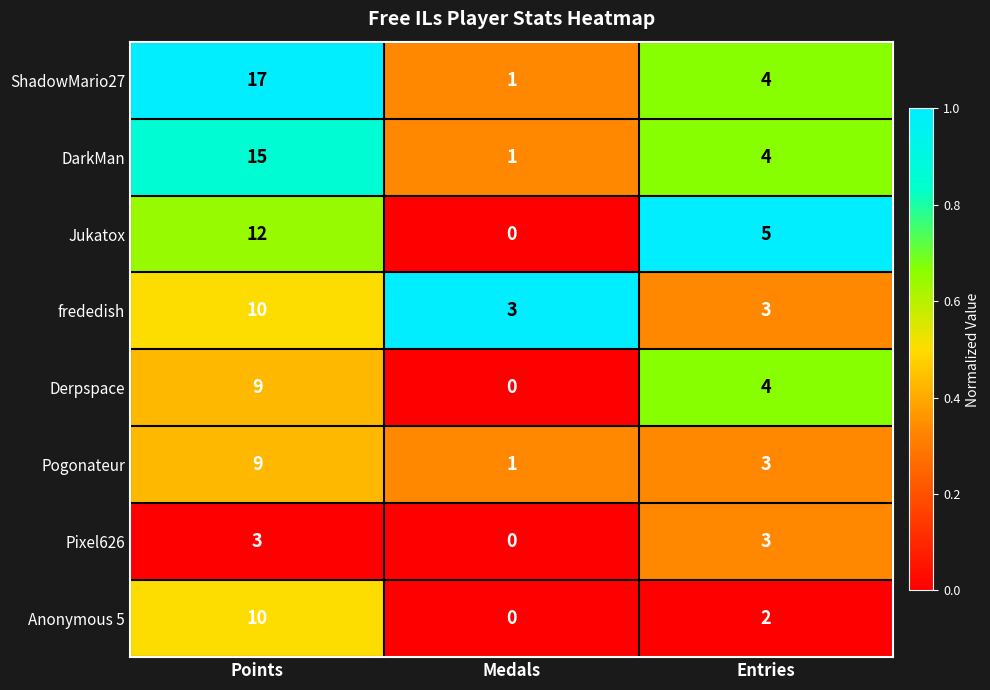

Rank the categories by ShadowMario27 value from highest to lowest.

Points, Entries, Medals